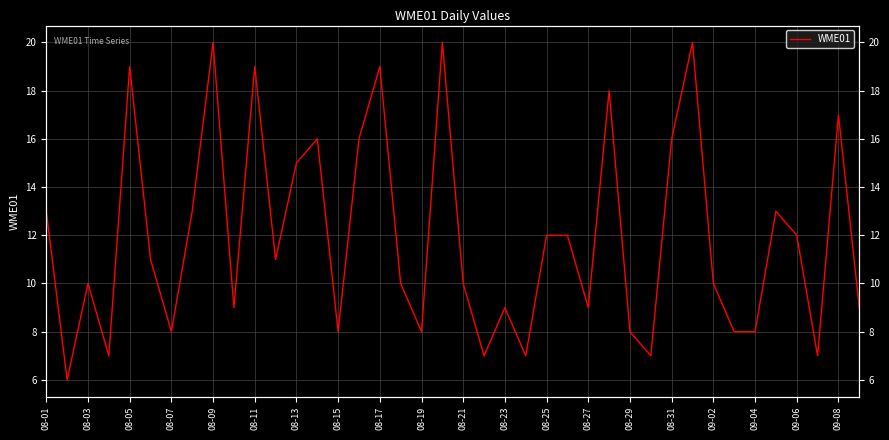

Reading right to left, transcribe all the data shown in this chart.

9	17	7	12	13	8	8	10	20	16	7	8	18	9	12	12	7	9	7	10	20	8	10	19	16	8	16	15	11	19	9	20	13	8	11	19	7	10	6	13